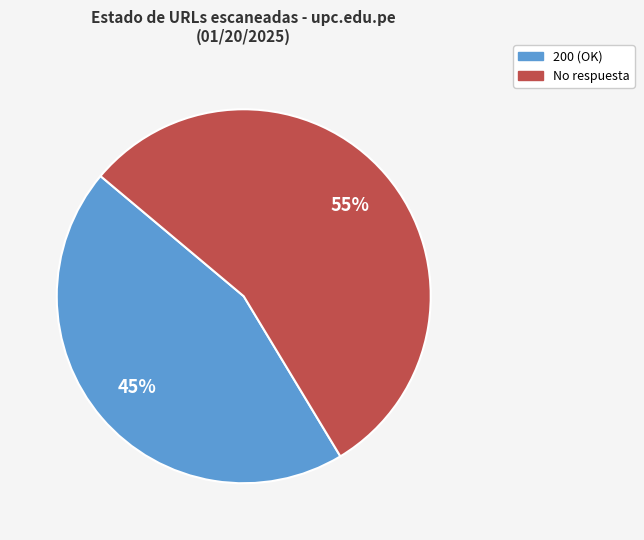

To the nearest percent, what is the combined percentage of No respuesta and 200?

100%